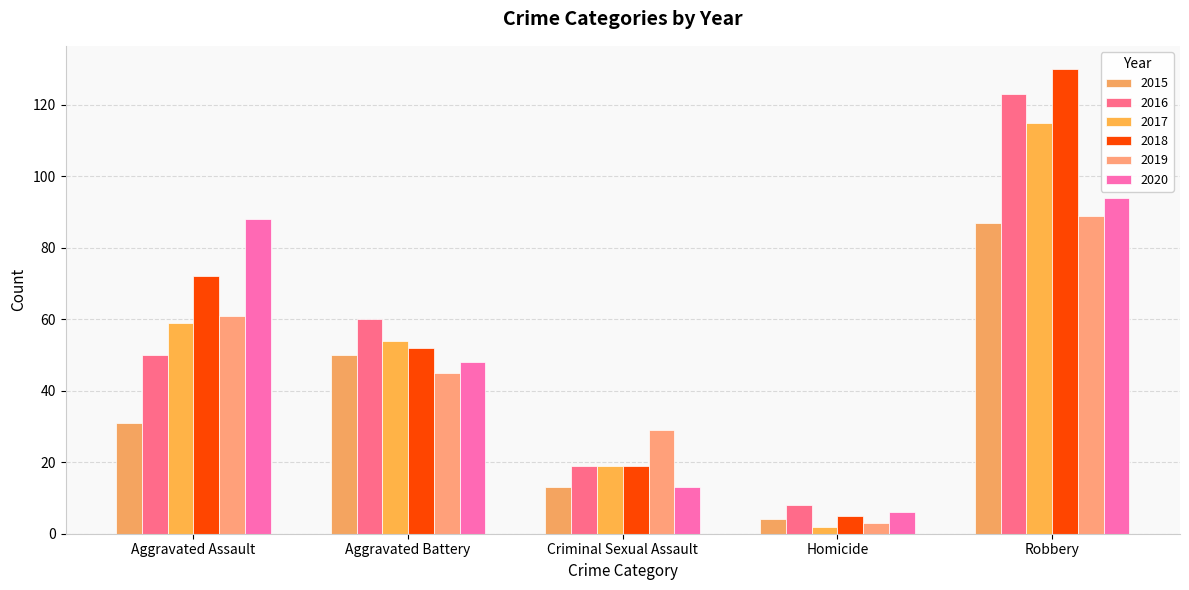

Reading left to right, transcribe all the data shown in this chart.

2015: Aggravated Assault=31	Aggravated Battery=50	Criminal Sexual Assault=13	Homicide=4	Robbery=87
2016: Aggravated Assault=50	Aggravated Battery=60	Criminal Sexual Assault=19	Homicide=8	Robbery=123
2017: Aggravated Assault=59	Aggravated Battery=54	Criminal Sexual Assault=19	Homicide=2	Robbery=115
2018: Aggravated Assault=72	Aggravated Battery=52	Criminal Sexual Assault=19	Homicide=5	Robbery=130
2019: Aggravated Assault=61	Aggravated Battery=45	Criminal Sexual Assault=29	Homicide=3	Robbery=89
2020: Aggravated Assault=88	Aggravated Battery=48	Criminal Sexual Assault=13	Homicide=6	Robbery=94